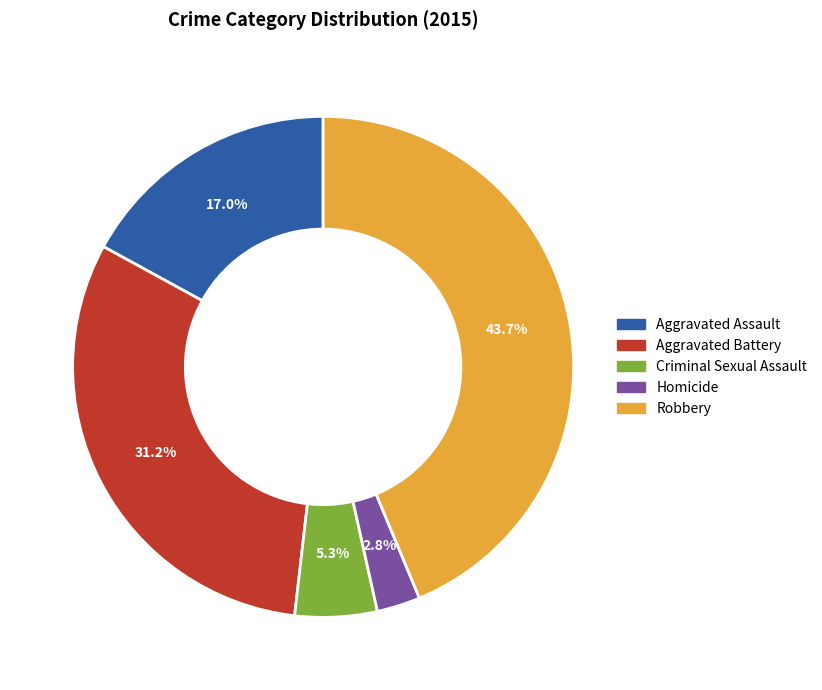

Is Criminal Sexual Assault the majority of the pie?

No